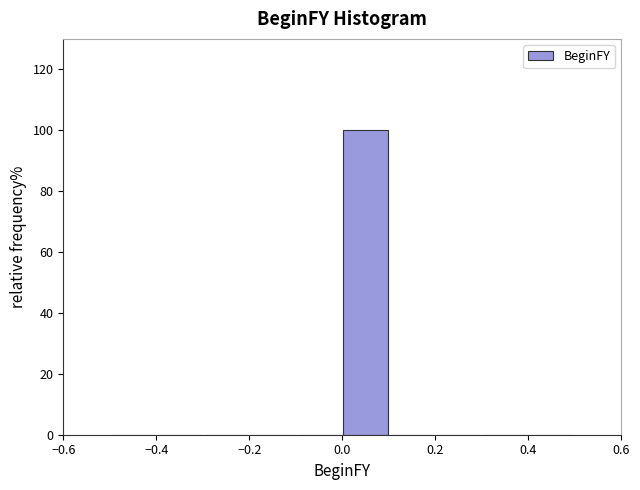

Reading left to right, transcribe this chart: for each bar, give the range it covers on the x-axis and its height. The values are not printed on the chart, so give them approximately, as read against the axis.

-0.5 to -0.4: 0
-0.4 to -0.3: 0
-0.3 to -0.2: 0
-0.2 to -0.1: 0
-0.1 to 0.0: 0
0.0 to 0.1: 100
0.1 to 0.2: 0
0.2 to 0.3: 0
0.3 to 0.4: 0
0.4 to 0.5: 0